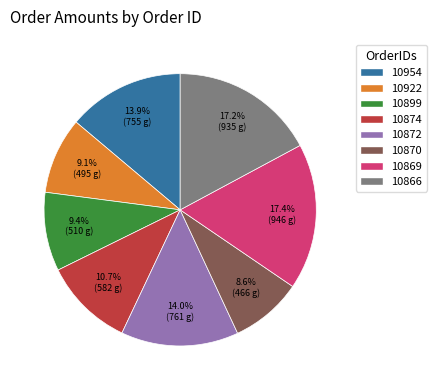

To the nearest percent, what is the average slice percentage?

12%